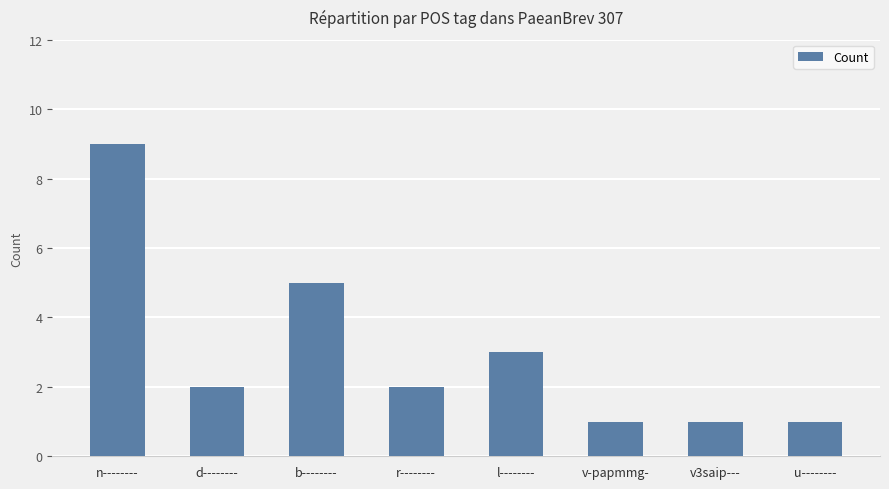

Is it true that the value at n-------- is 12?

False